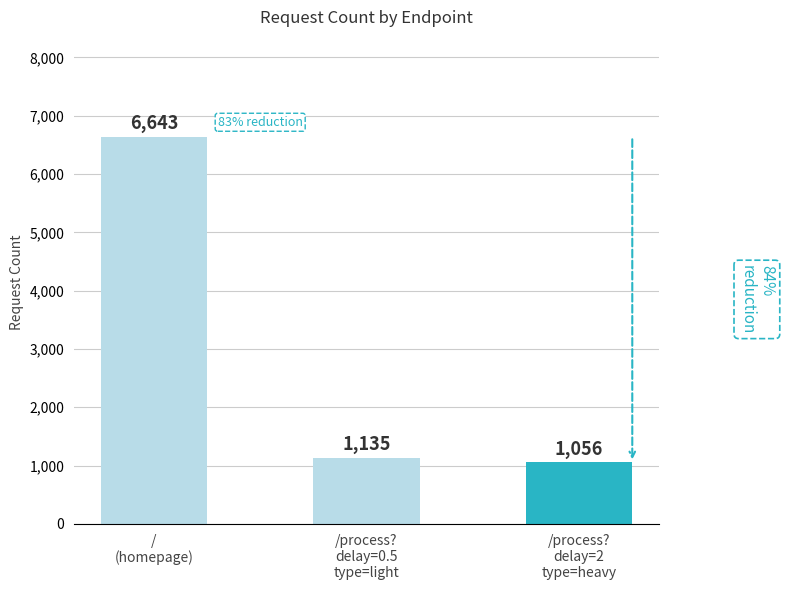

Does the chart contain stacked bars?

No